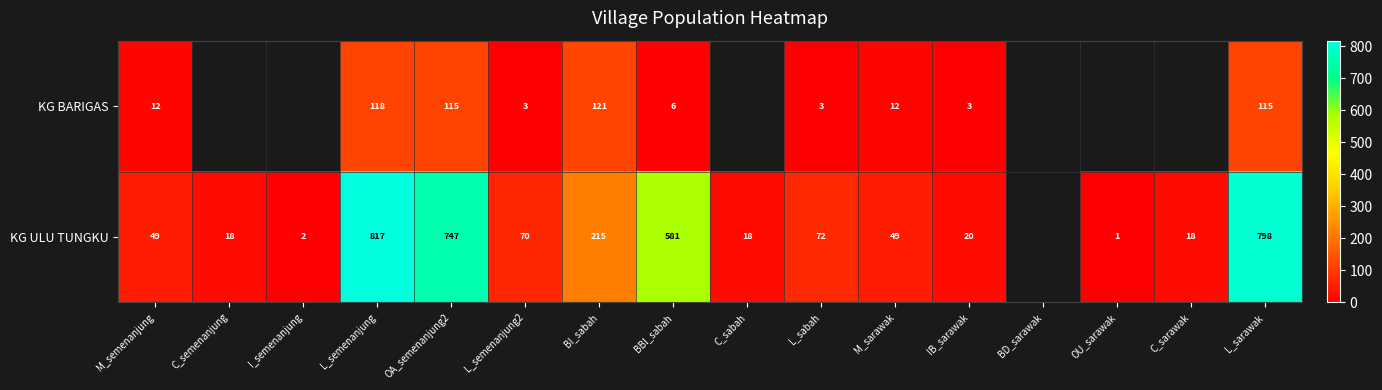

Count the number of data series in this chart.

2